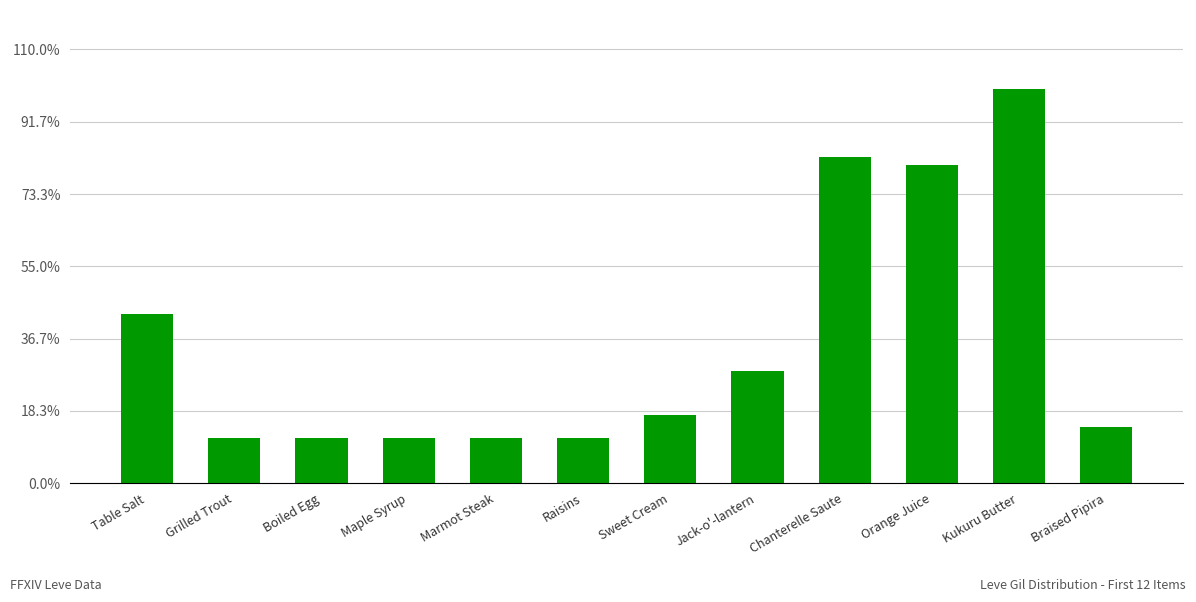

What value does the data have at Table Salt?

0.4